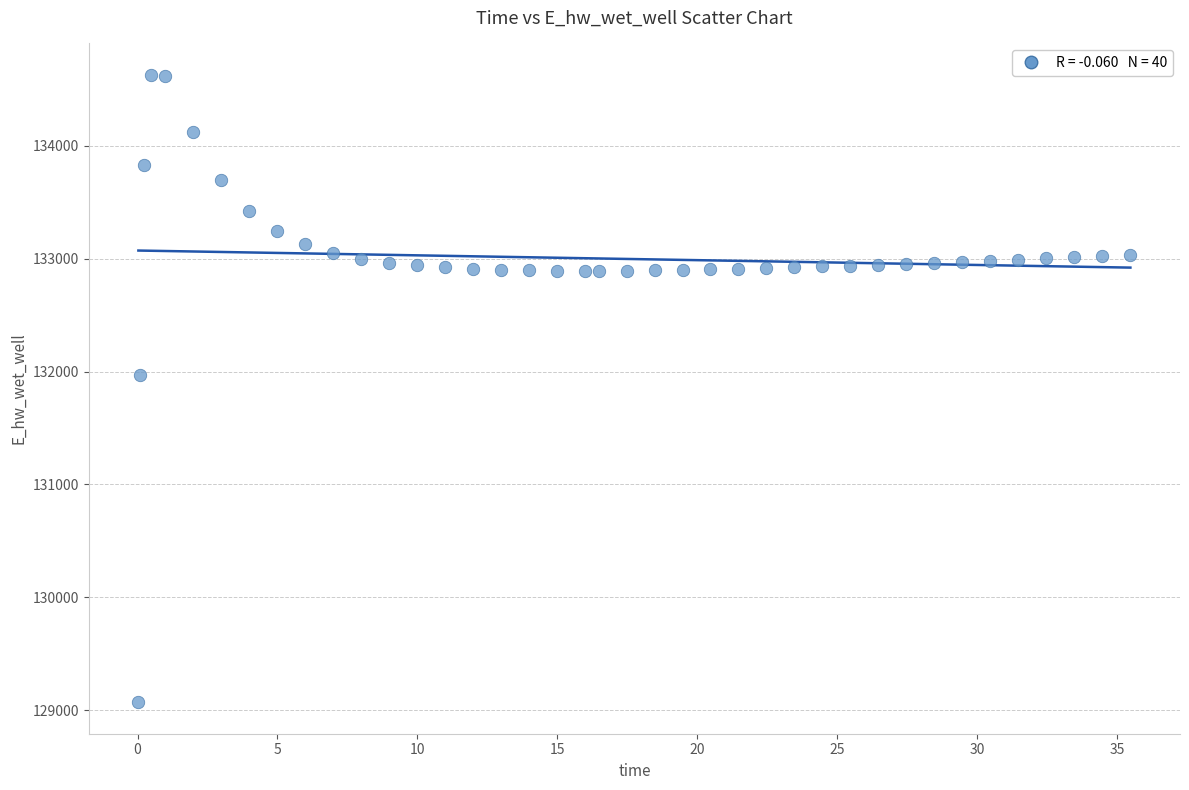

What Y value in the scatter plot is closest to 131849?

131970.0